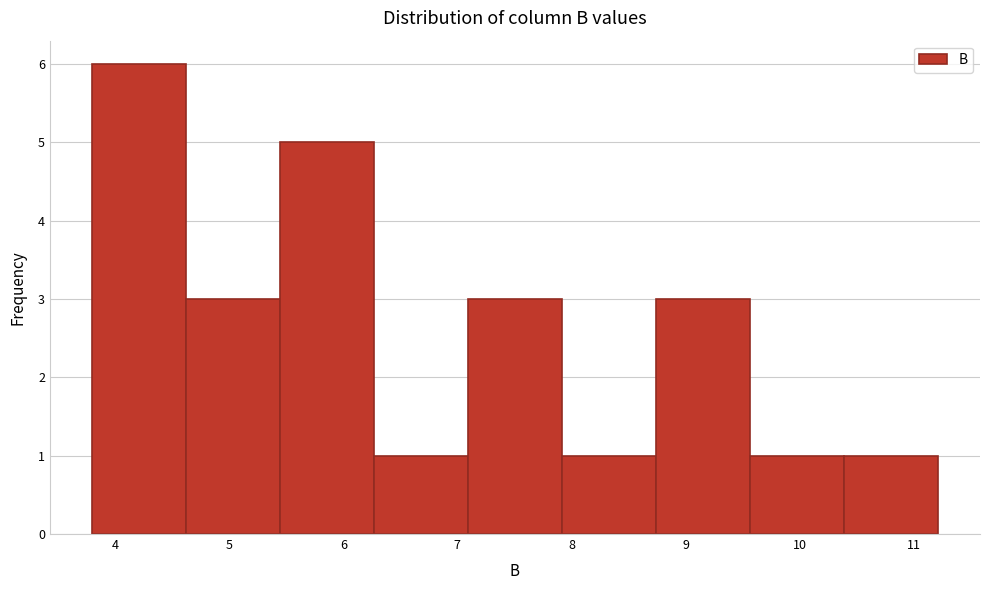

Reading left to right, list every bar in this chart as the range it spans on the x-axis followed by its height. Neither the bar edges nor the heights are printed on the chart, so give them approximately, as read against the axes.

3.8 to 4.6: 6
4.6 to 5.4: 3
5.4 to 6.3: 5
6.3 to 7.1: 1
7.1 to 7.9: 3
7.9 to 8.7: 1
8.7 to 9.6: 3
9.6 to 10.4: 1
10.4 to 11.2: 1